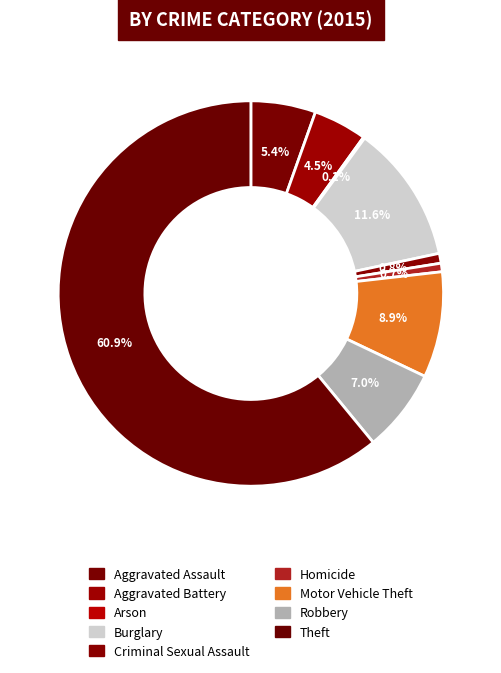

What is the smallest slice in the pie chart?

Arson